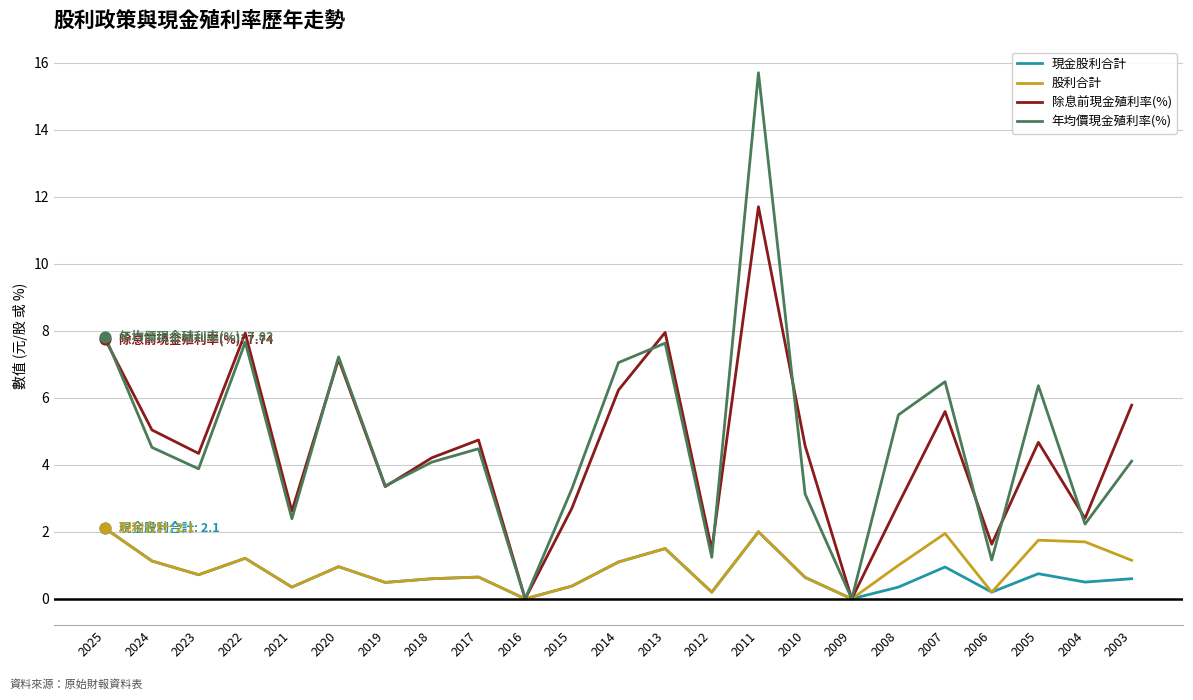

What is the total value across all series at 2025?

19.8